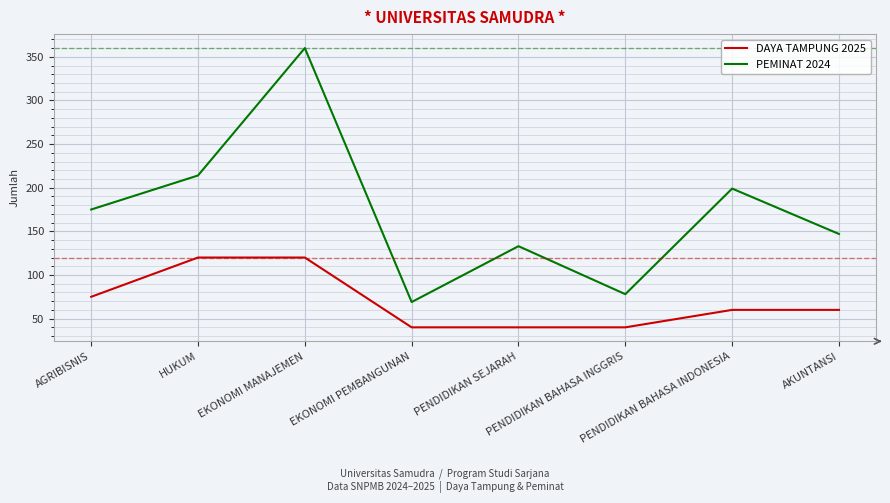

Where does the DAYA TAMPUNG 2025 series first go above 60?

AGRIBISNIS